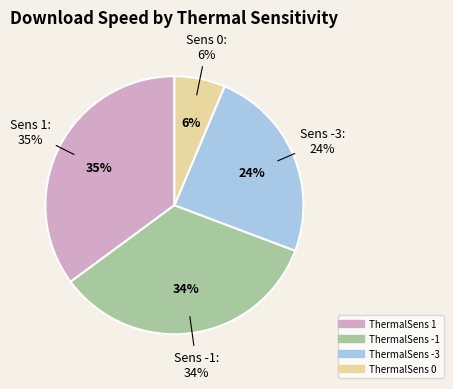

Is it true that -3 is 17% of the pie?

False